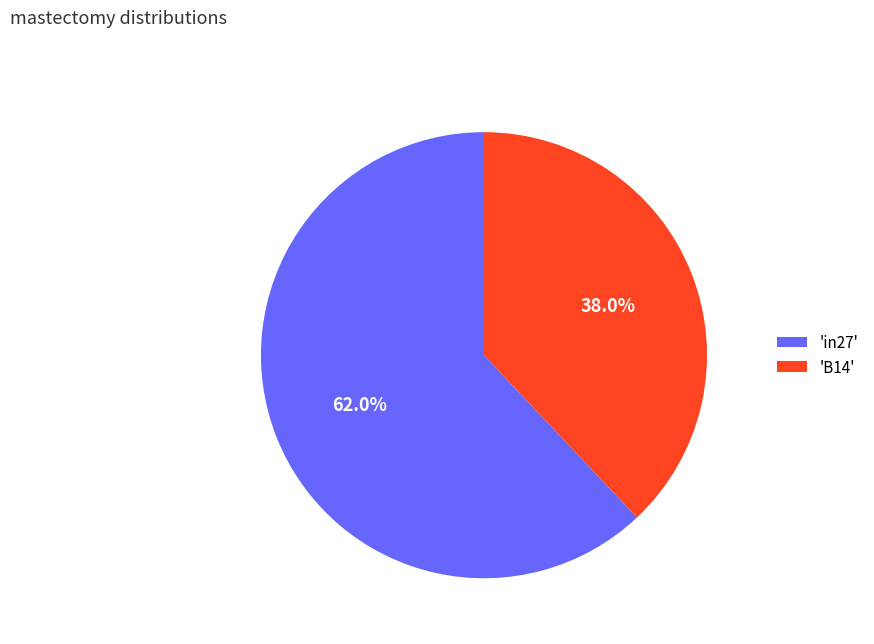

Is the sum of 'B14' and 'in27' greater than half?

Yes